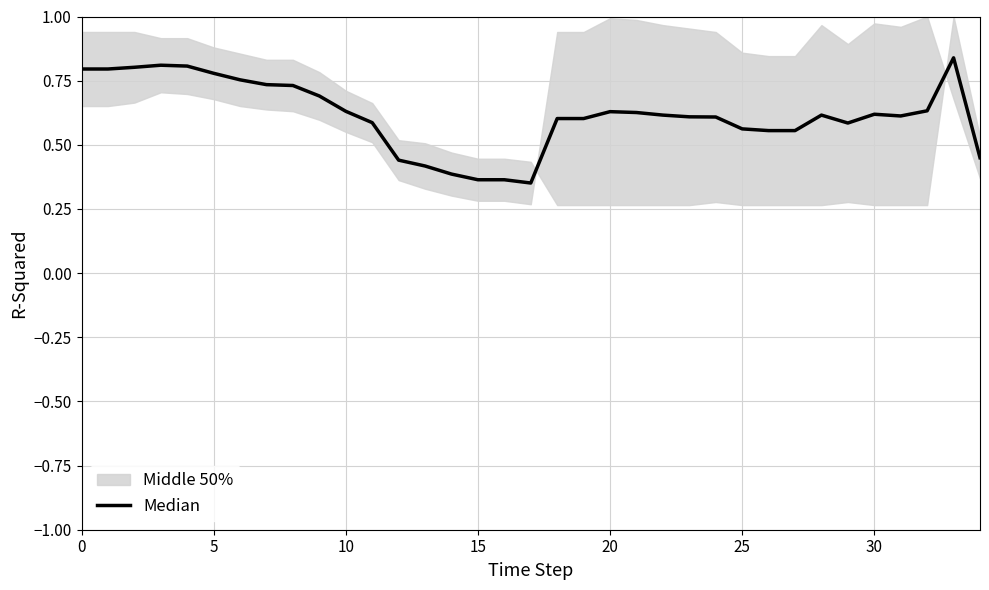

What is the sum of all values?

21.6